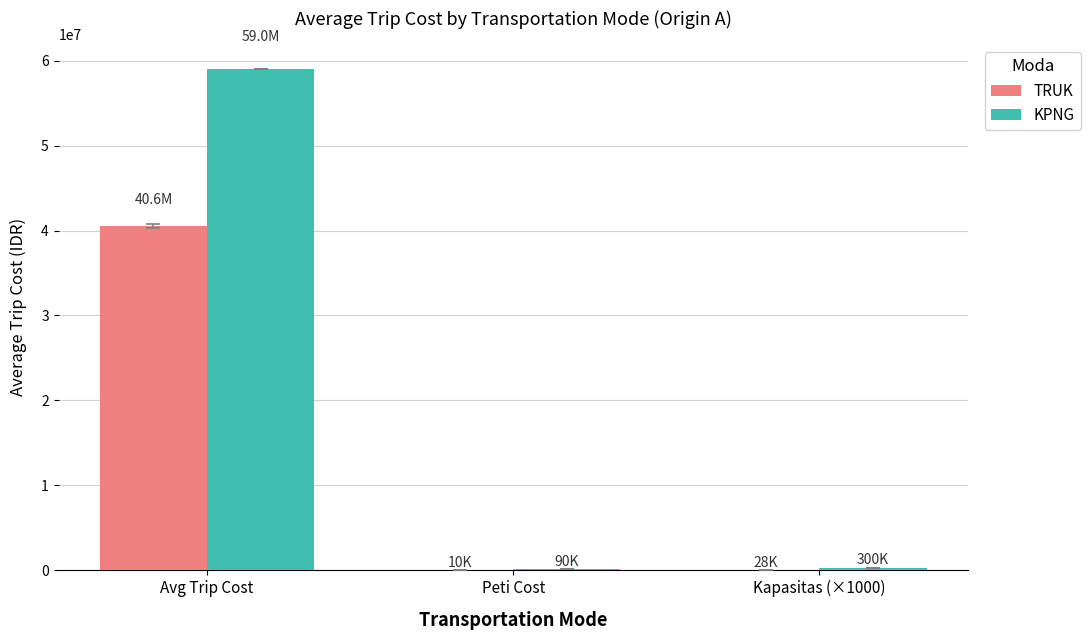

What is the maximum value shown in the chart?

59000000